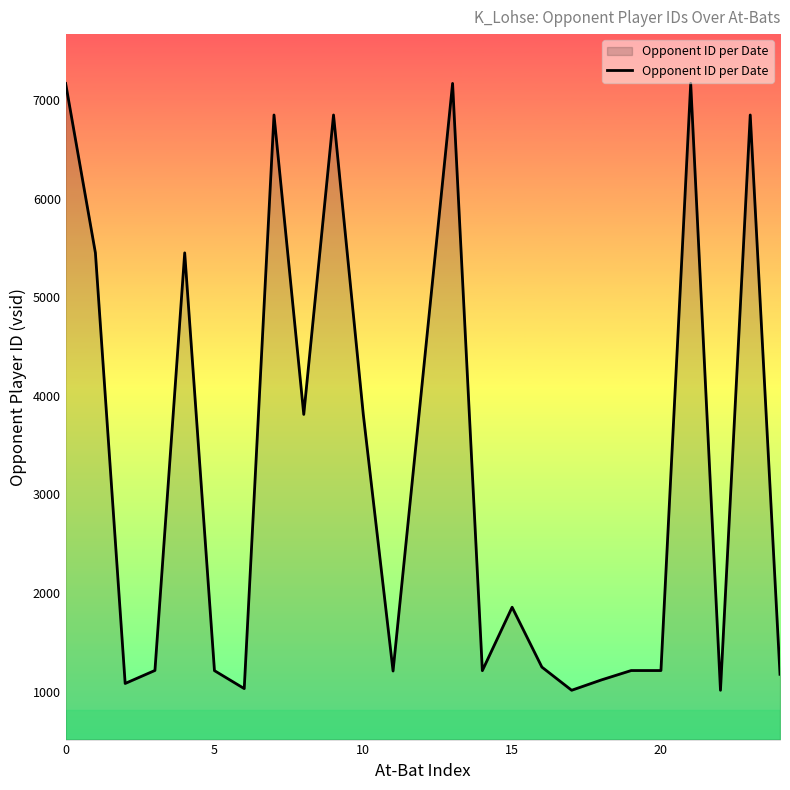

What is the maximum value shown in the chart?

7168